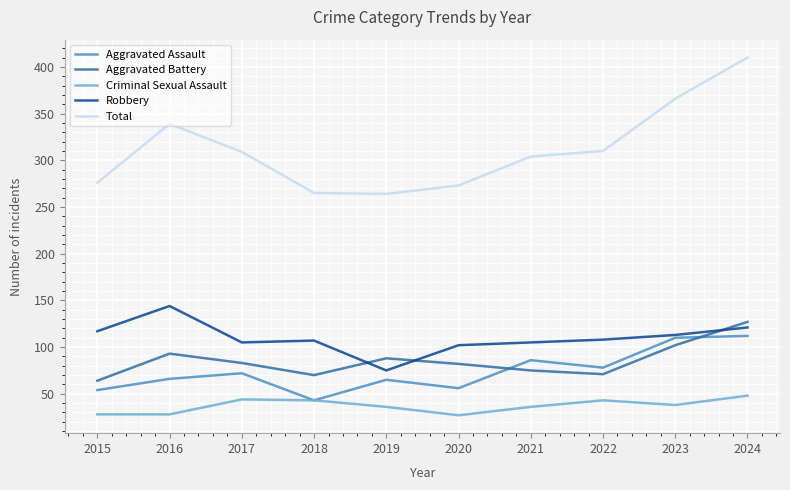

Which label corresponds to the largest value in the chart?

2024